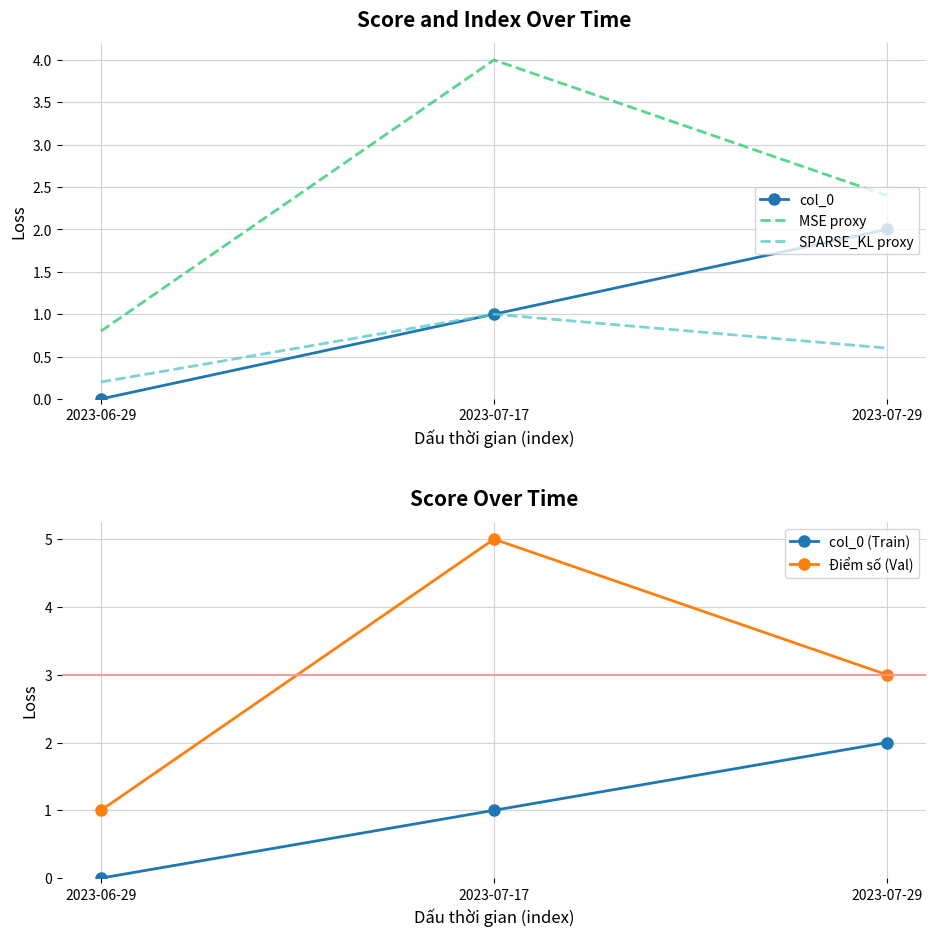

Which category has the highest value in the SPARSE_KL proxy series?

2023-07-17